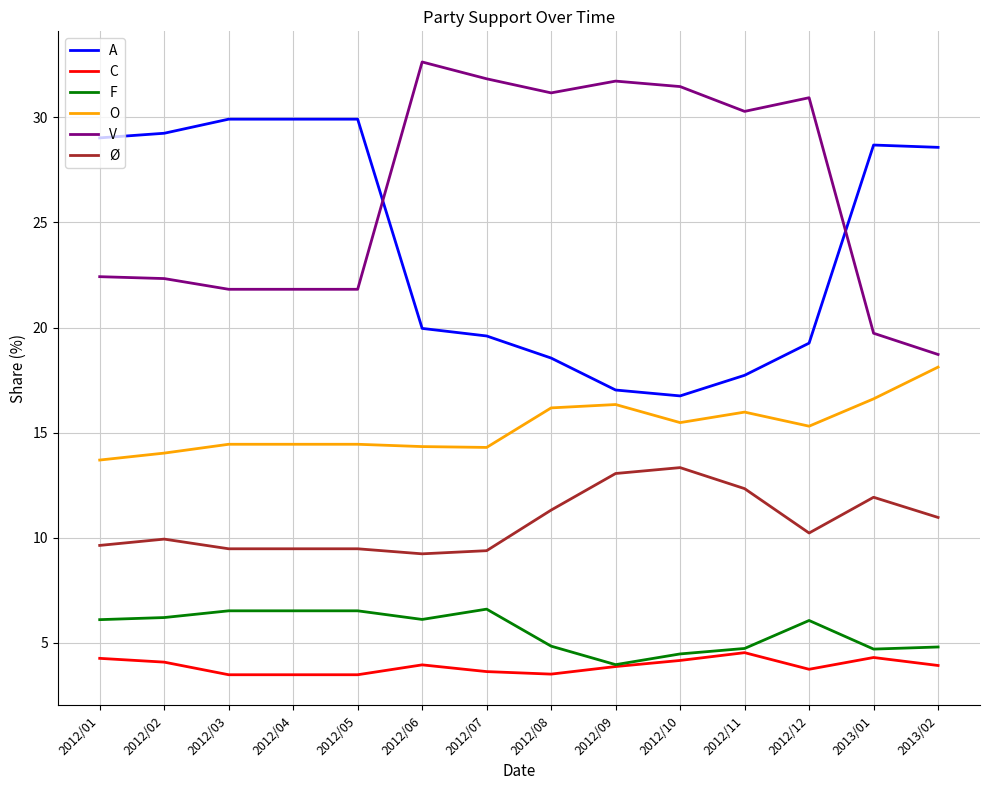

Is the value of A at 2012/03 greater than the value of F at 2012/03?

Yes